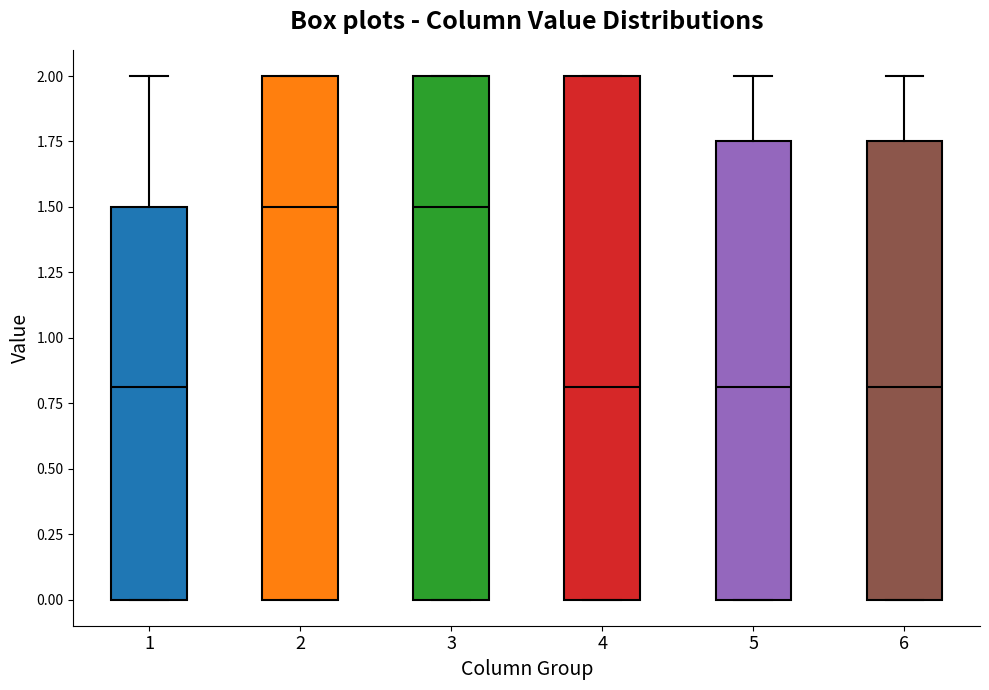

Where is the upper edge of the box at x = 4 on the y-axis? The values are not printed on the chart, so give them approximately, as read against the axis.

2.00